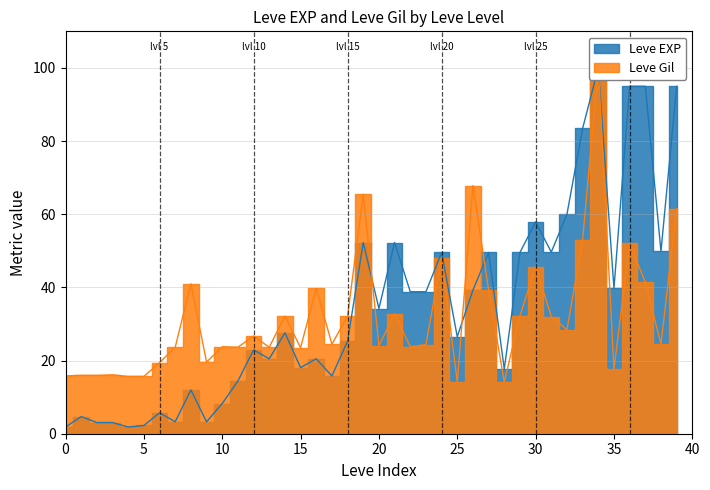

What is the sum of all Leve EXP values?

1388.2